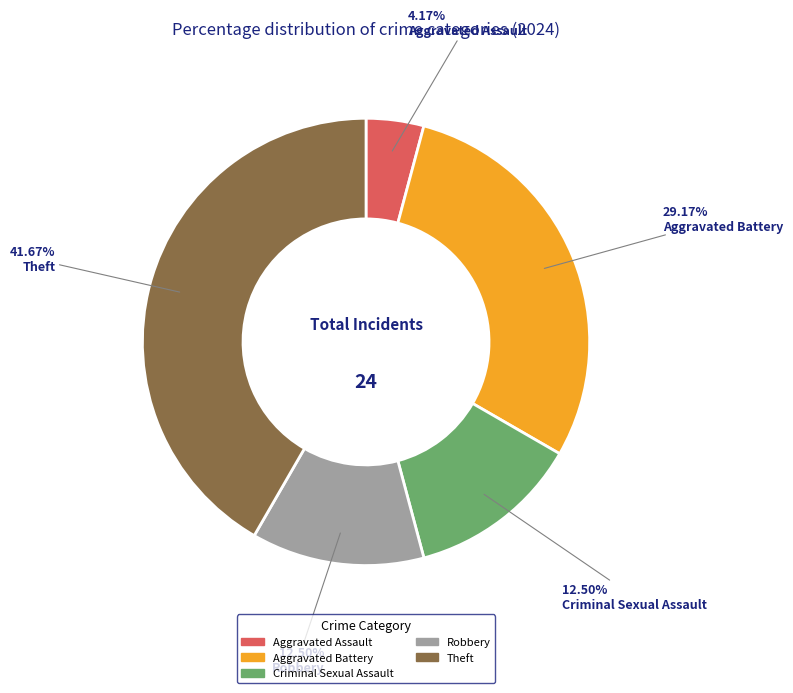

Is there any slice that represents more than half of the pie?

No